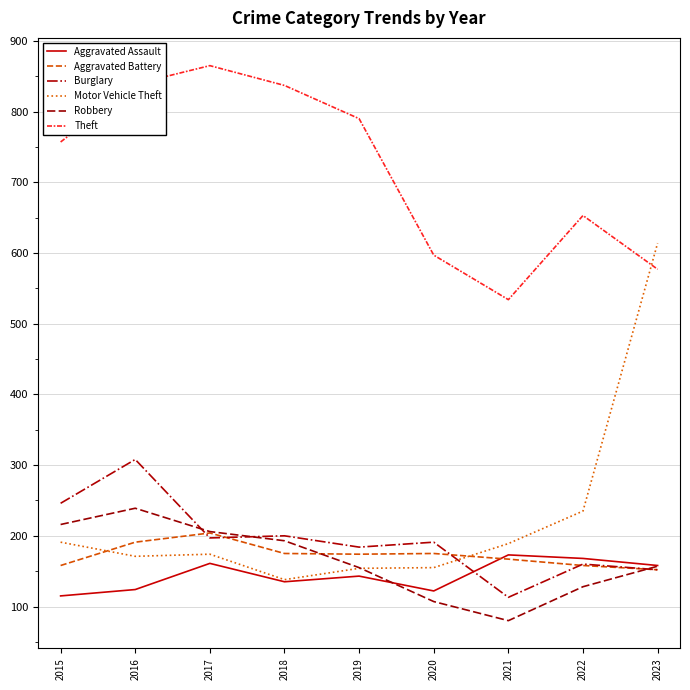

What value does the Motor Vehicle Theft series have at 2020, to the nearest 5?

155